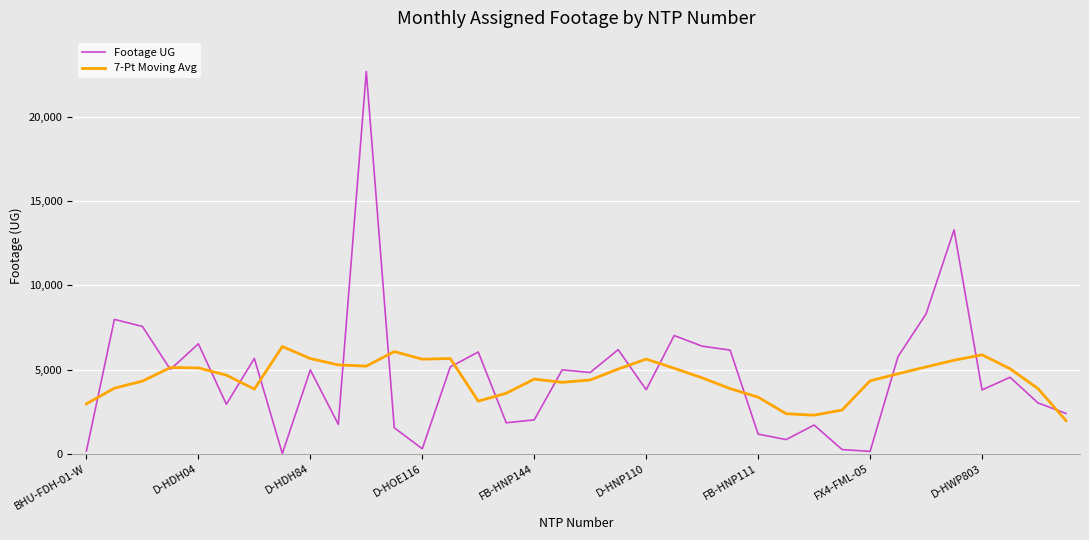

What is the maximum value shown in the chart?

22725.0